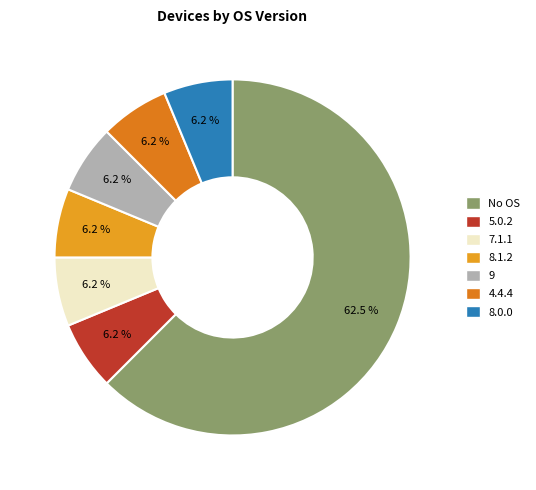

To the nearest percent, what portion does 7.1.1 represent?

6%